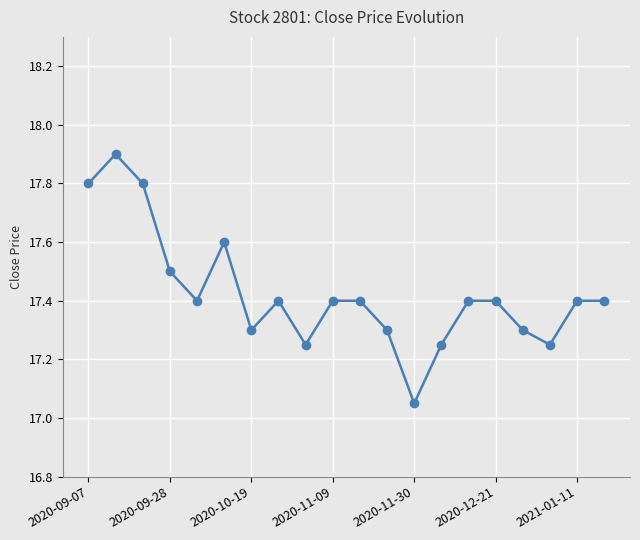

What is the sum of all values?

348.5